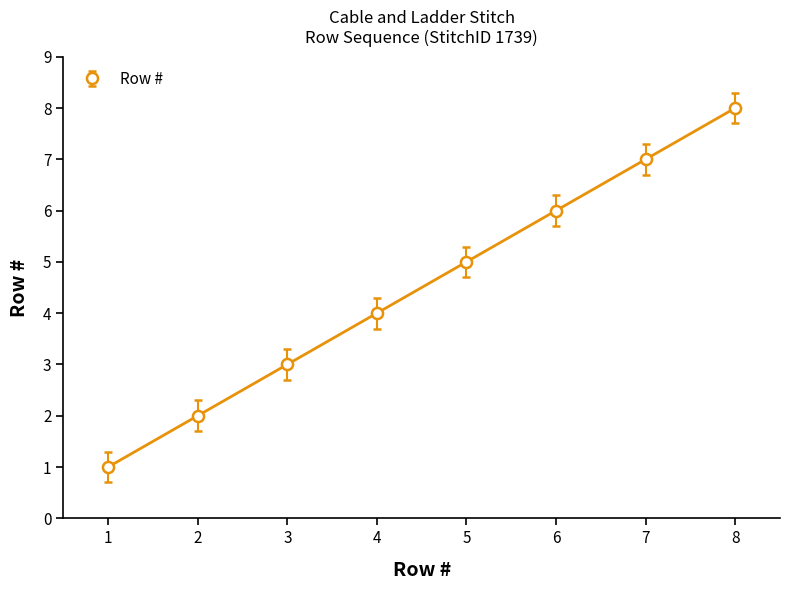

What is the difference between the maximum and minimum values?

7